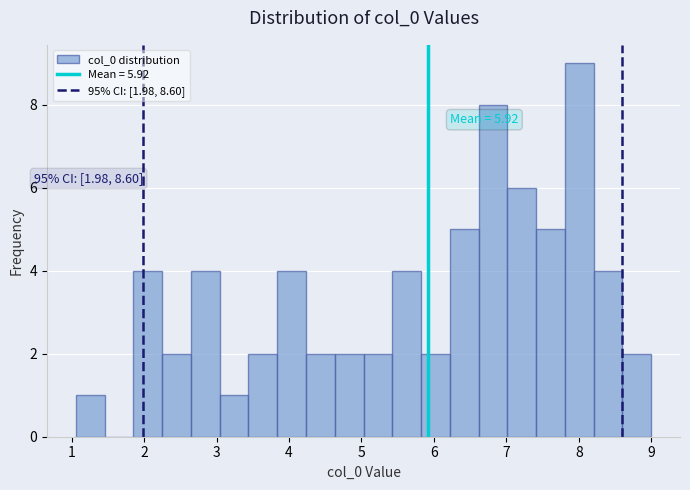

Read against the x-axis, roughly where is the centre of the tallest bar?

8.0